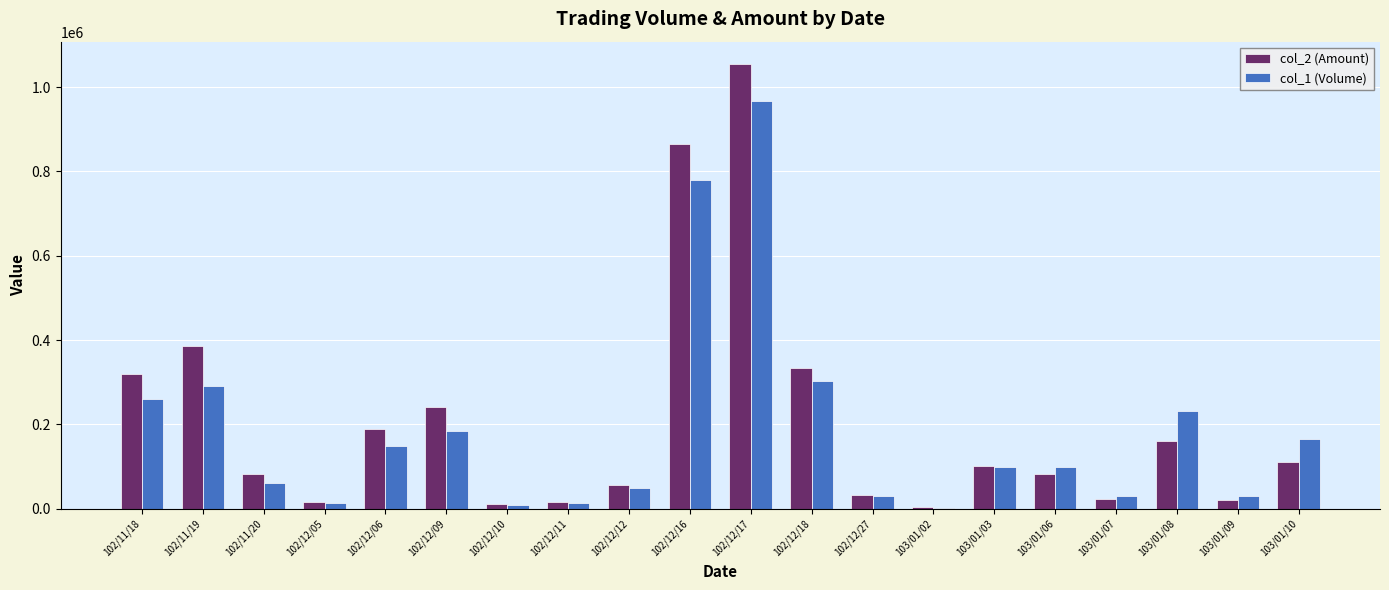

Is it true that col_2 (Amount) equals 15698 at 102/12/12?

False